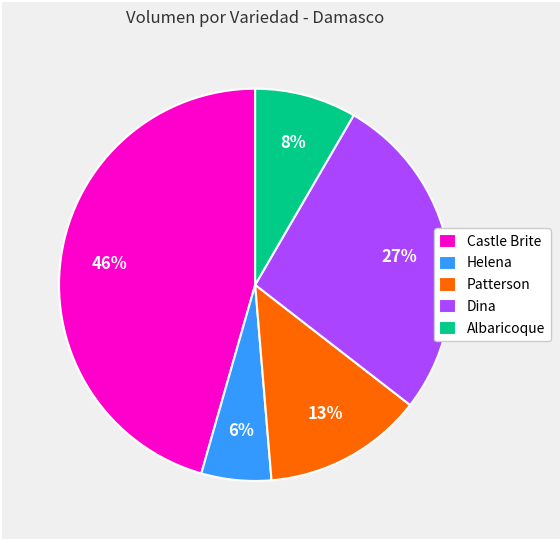

Is it true that Dina is 1% of the pie?

False